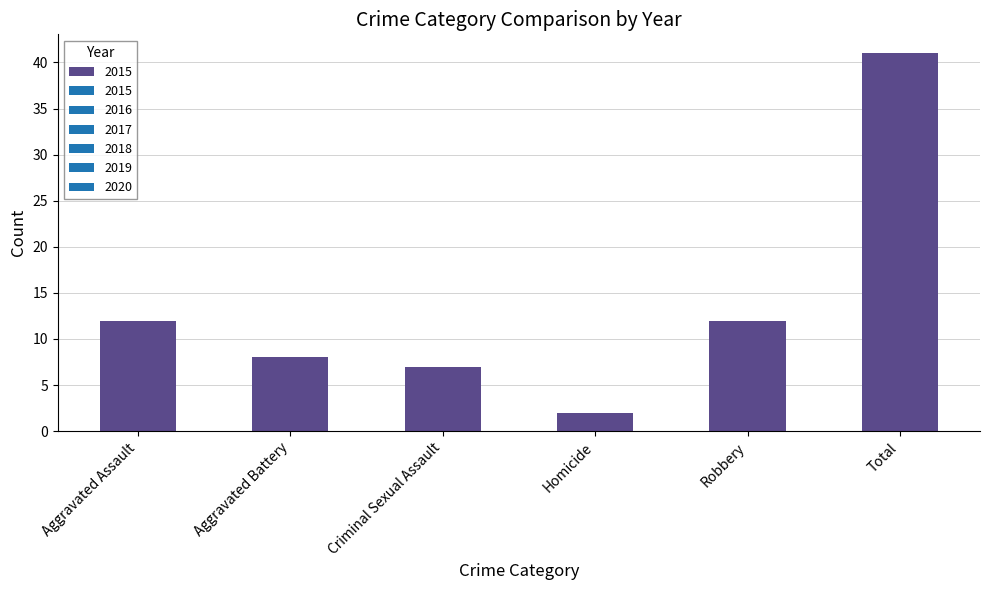

Read the value at Aggravated Battery.

8